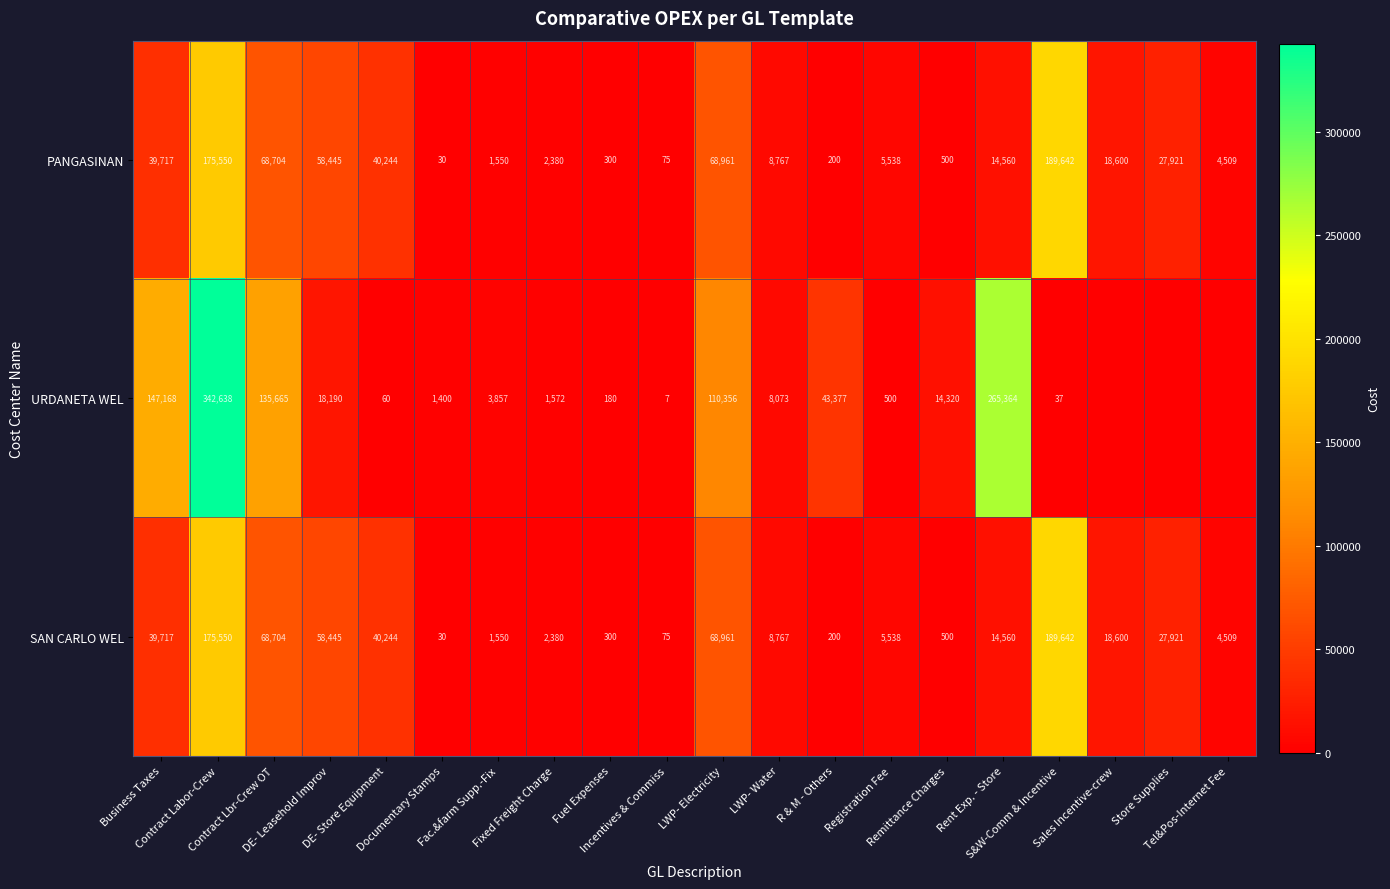

What is the highest value of the PANGASINAN series?

189642